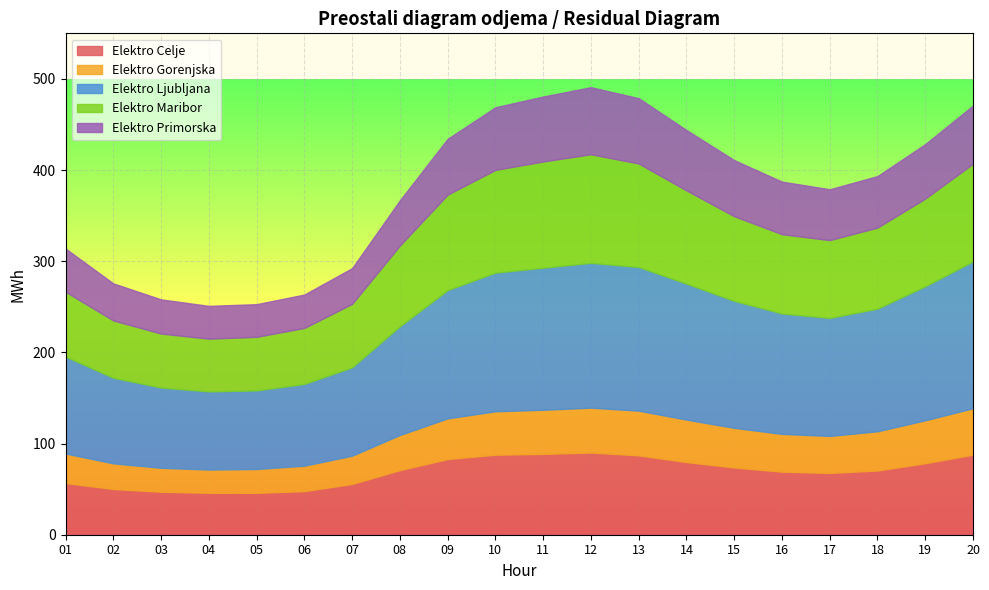

Reading left to right, what are all the values shown in this chart?

Elektro Celje: 01=56.7	02=50.1	03=47.1	04=46.0	05=45.9	06=47.9	07=55.7	08=70.8	09=83.0	10=87.8	11=88.6	12=90.2	13=87.0	14=79.7	15=73.8	16=69.2	17=67.8	18=70.4	19=78.4	20=87.8
Elektro Gorenjska: 01=32.4	02=28.2	03=26.3	04=25.5	05=26.2	06=27.9	07=31.0	08=38.6	09=44.7	10=47.7	11=48.4	12=49.2	13=49.0	14=46.6	15=43.5	16=41.5	17=40.6	18=43.1	19=47.1	20=51.0
Elektro Ljubljana: 01=106.3	02=93.9	03=88.1	04=85.7	05=86.2	06=89.6	07=96.9	08=119.3	09=140.7	10=152.1	11=155.8	12=158.9	13=157.6	14=149.1	15=139.2	16=132.1	17=129.5	18=134.5	19=147.0	20=161.2
Elektro Maribor: 01=71.1	02=62.9	03=59.2	04=57.8	05=58.8	06=61.4	07=69.6	08=88.6	09=104.7	10=112.7	11=116.5	12=119.1	13=113.5	14=102.3	15=92.9	16=87.0	17=85.4	18=88.9	19=96.2	20=107.1
Elektro Primorska: 01=47.3	02=40.6	03=37.4	04=36.0	05=35.8	06=36.6	07=39.2	08=49.5	09=61.2	10=68.7	11=71.3	12=73.5	13=71.6	14=66.2	15=61.5	16=57.6	17=55.8	18=56.5	19=59.7	20=63.8